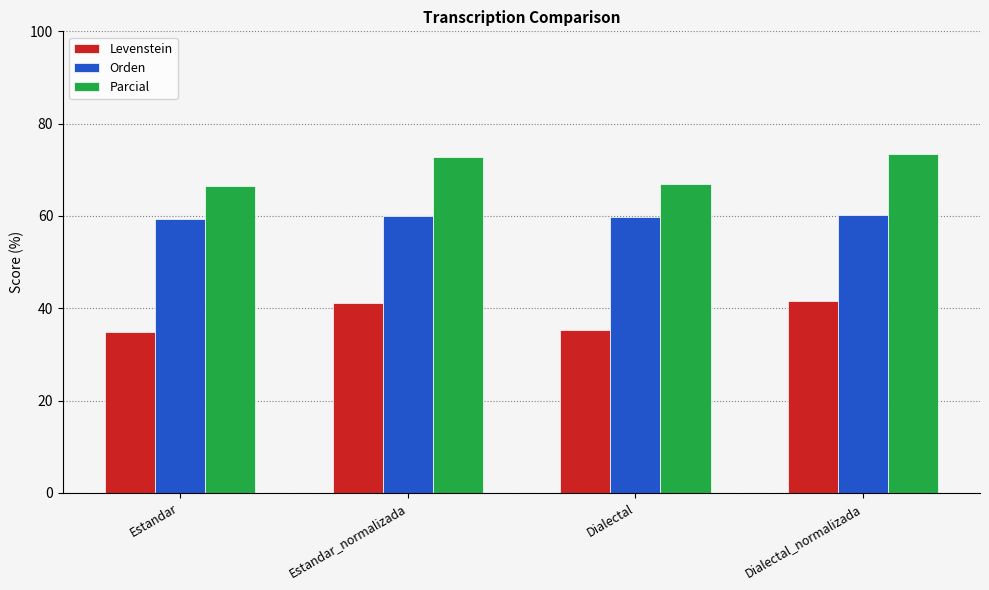

What is the difference between the highest and lowest values at Dialectal?

31.7